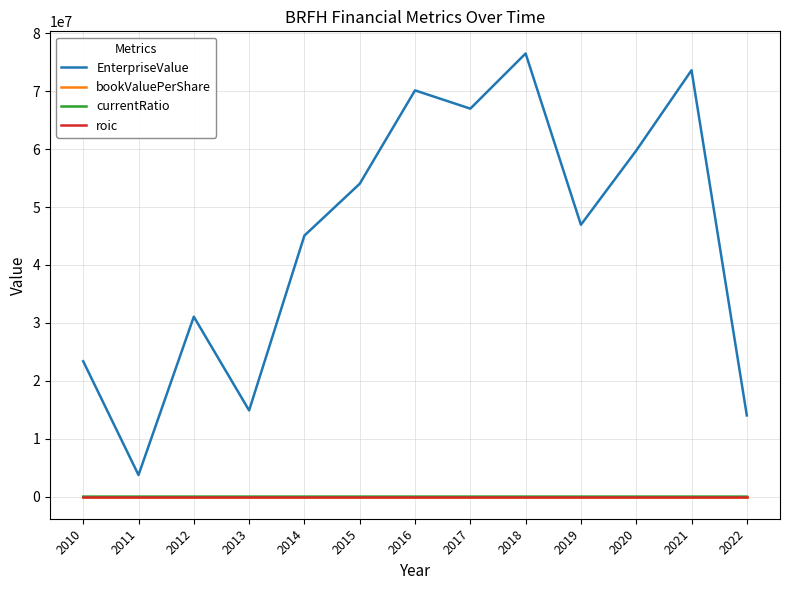

True or false: currentRatio and EnterpriseValue cross at least once.

False